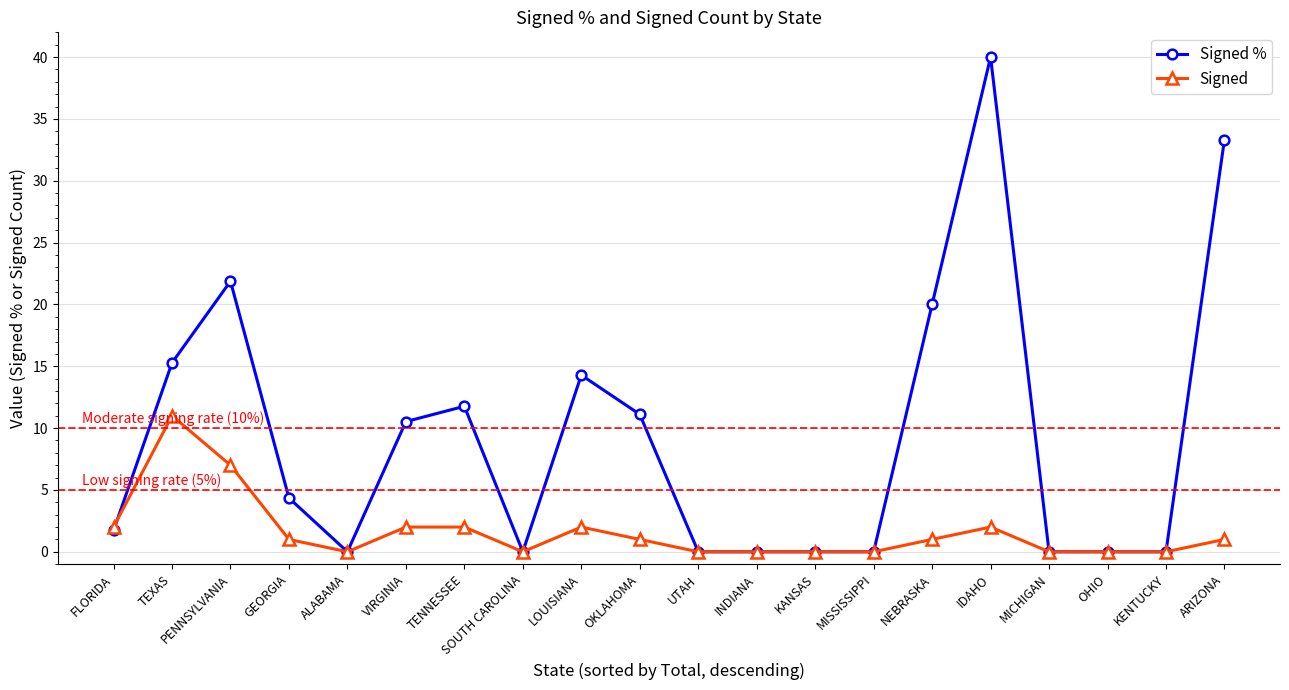

What is the label of the 3rd point from the left?

PENNSYLVANIA